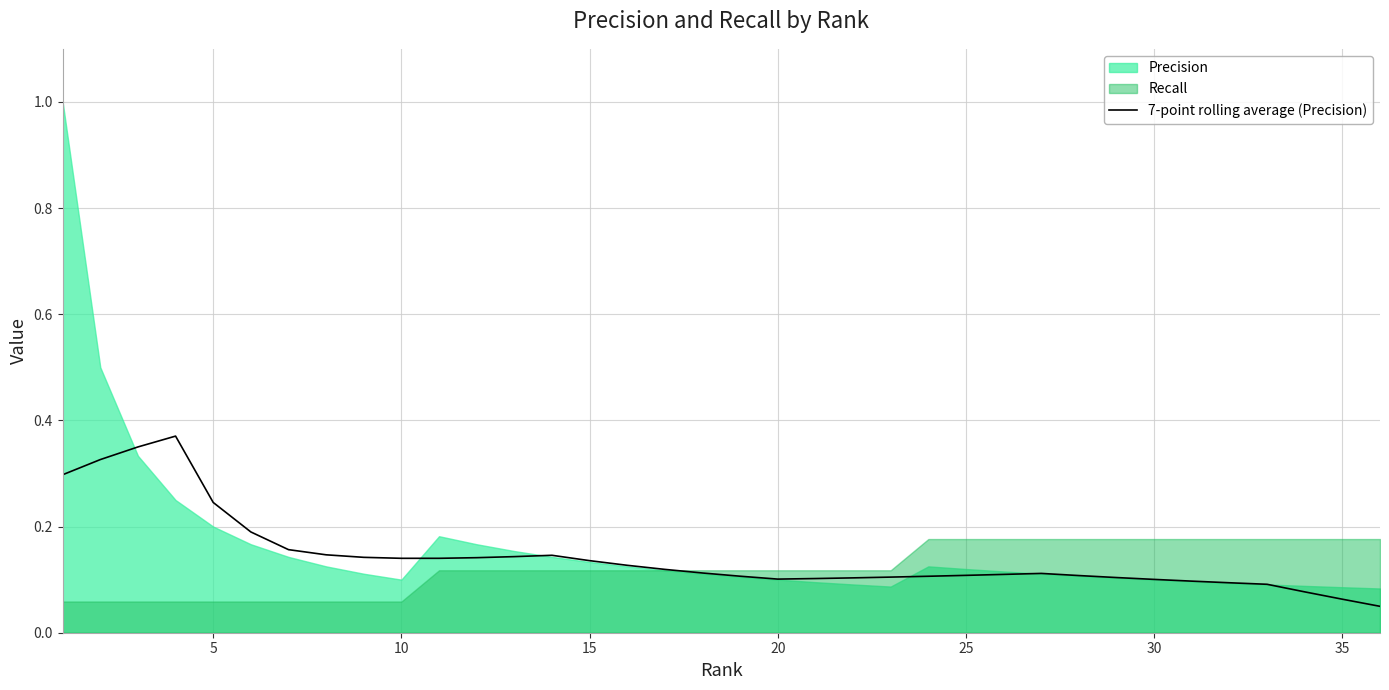

The 7-point rolling average (Precision) series shows 0.1 at 30. True or false?

True